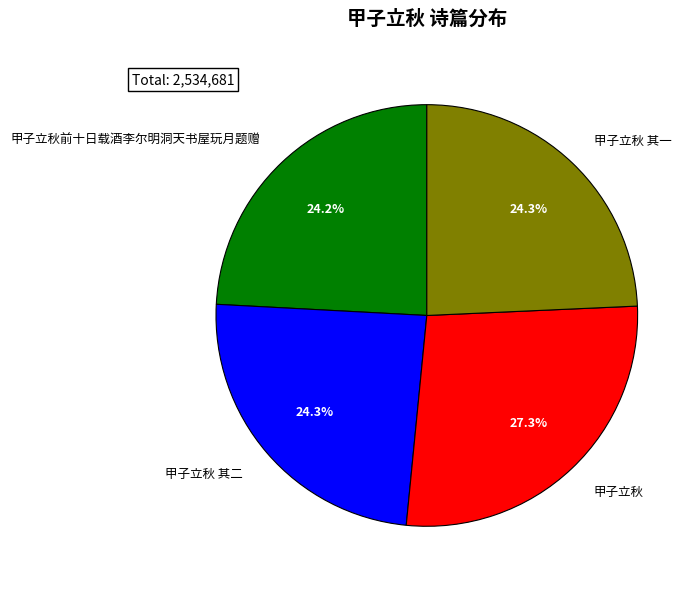

To the nearest percent, what is the difference between the 甲子立秋 and 甲子立秋 其二 slice percentages?

3%